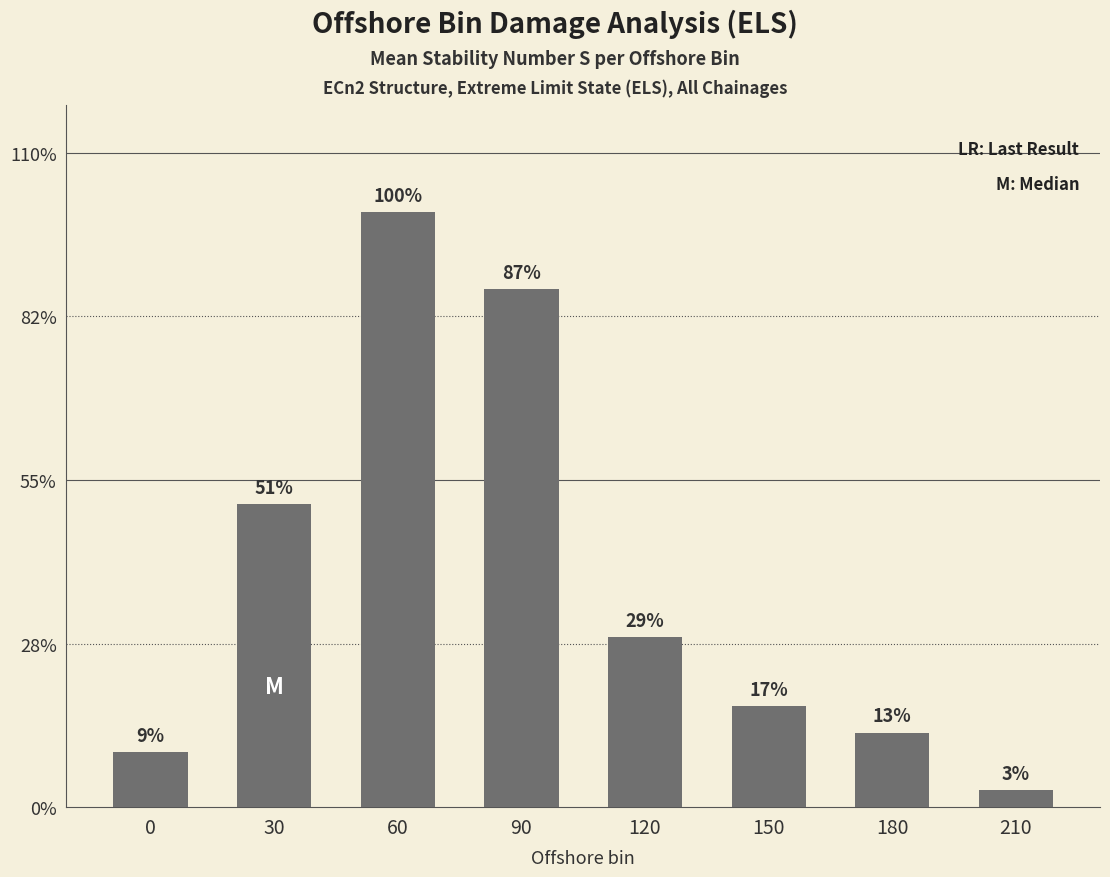

Does the chart contain any negative values?

No